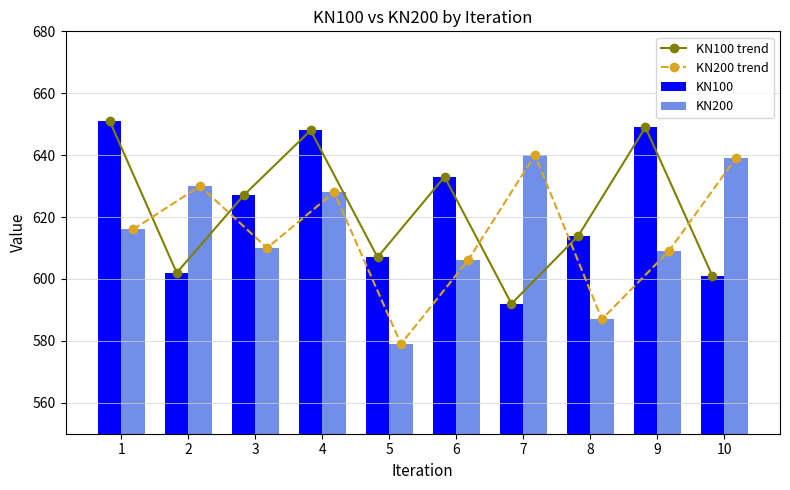

At which label does KN100 reach its minimum?

7